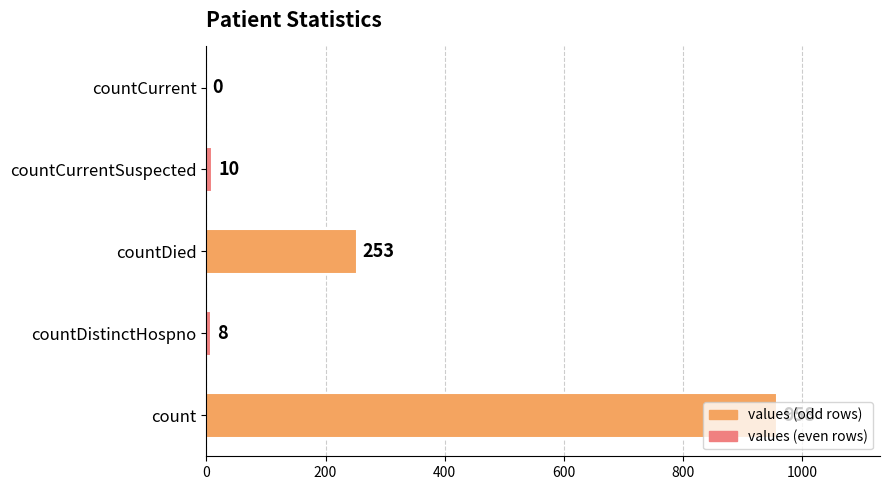

True or false: the data shows 253 at countDied.

True